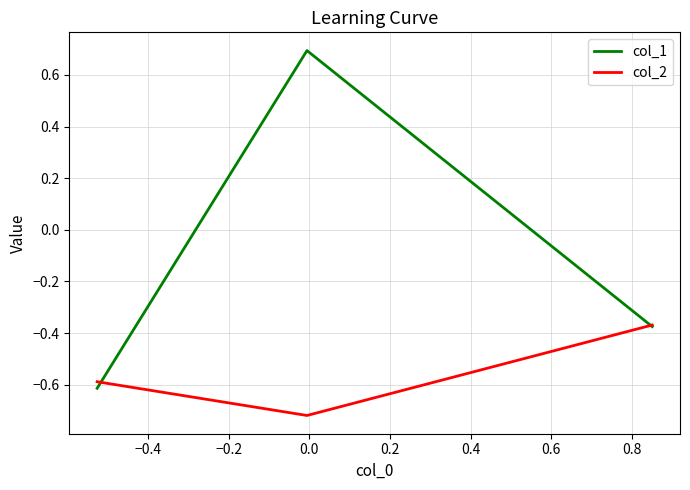

How many categories are shown in the chart?

3